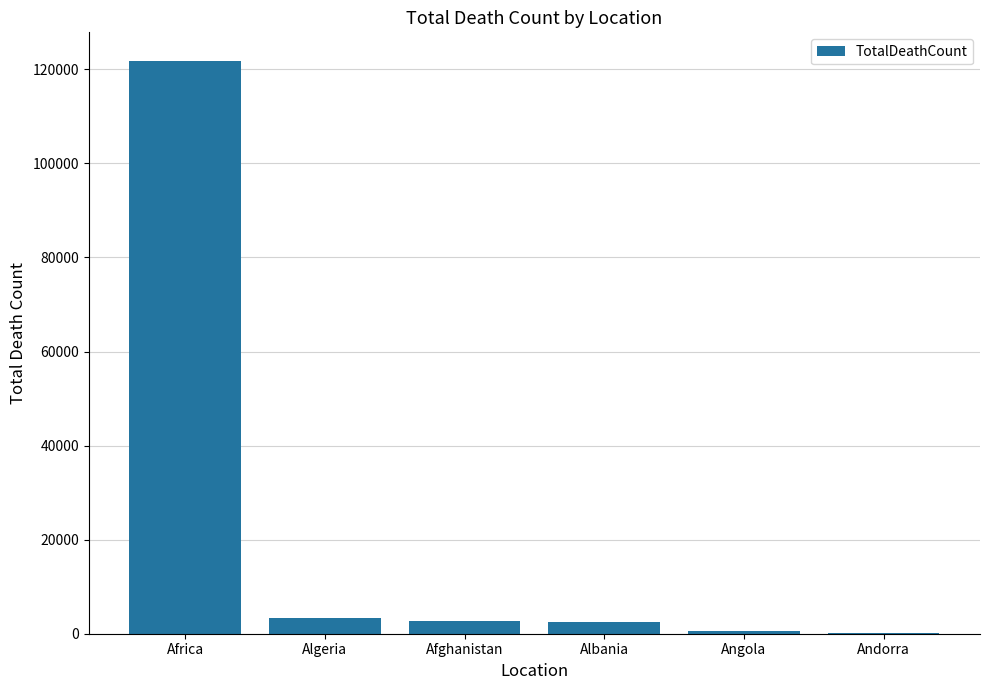

Which category has the highest value across all series?

Africa